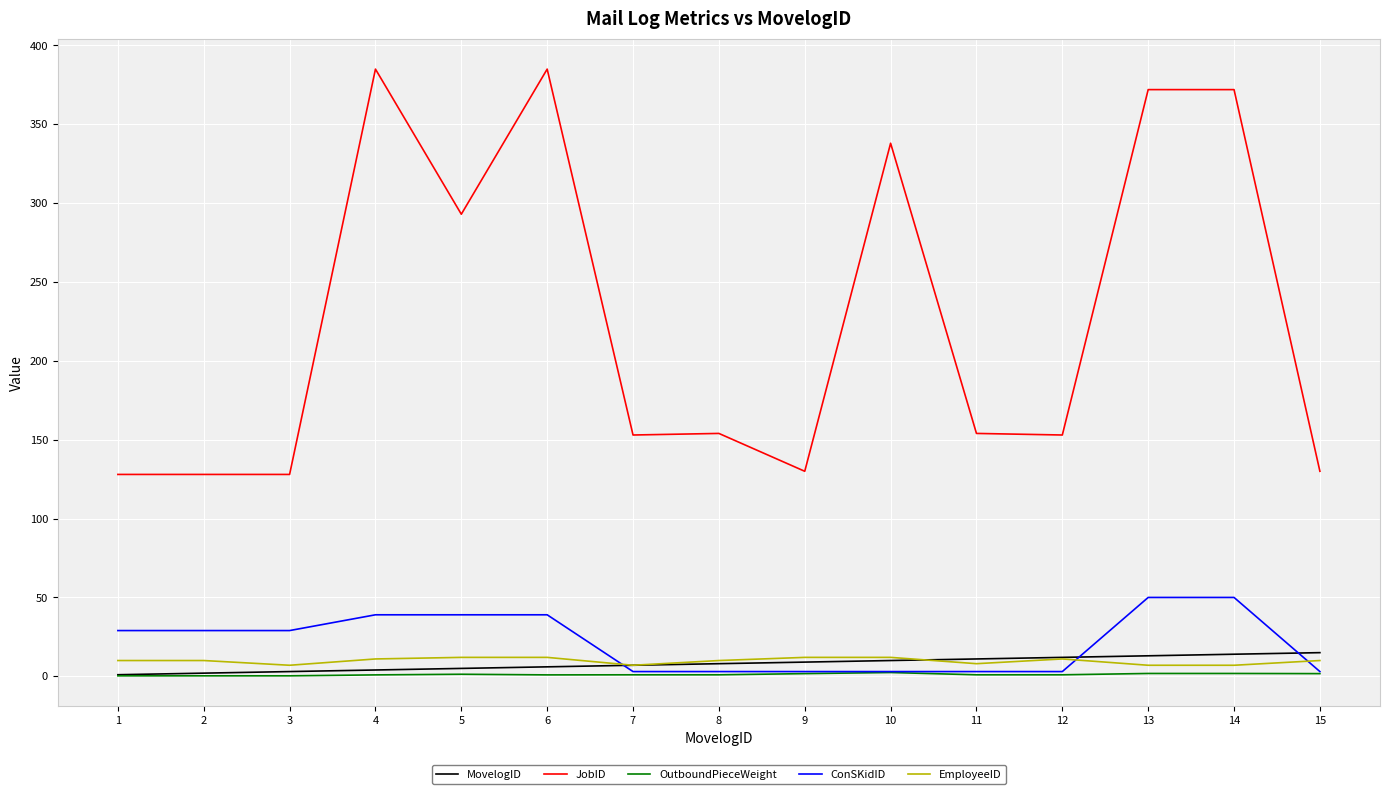

True or false: MovelogID and JobID cross at least once.

False